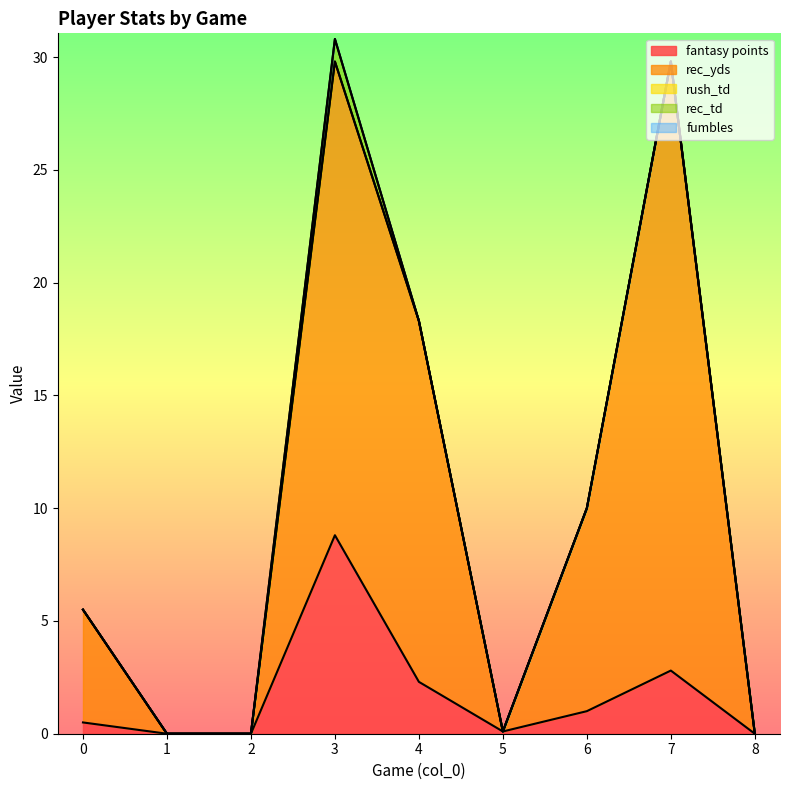

How many values in rec_td are above zero?

1